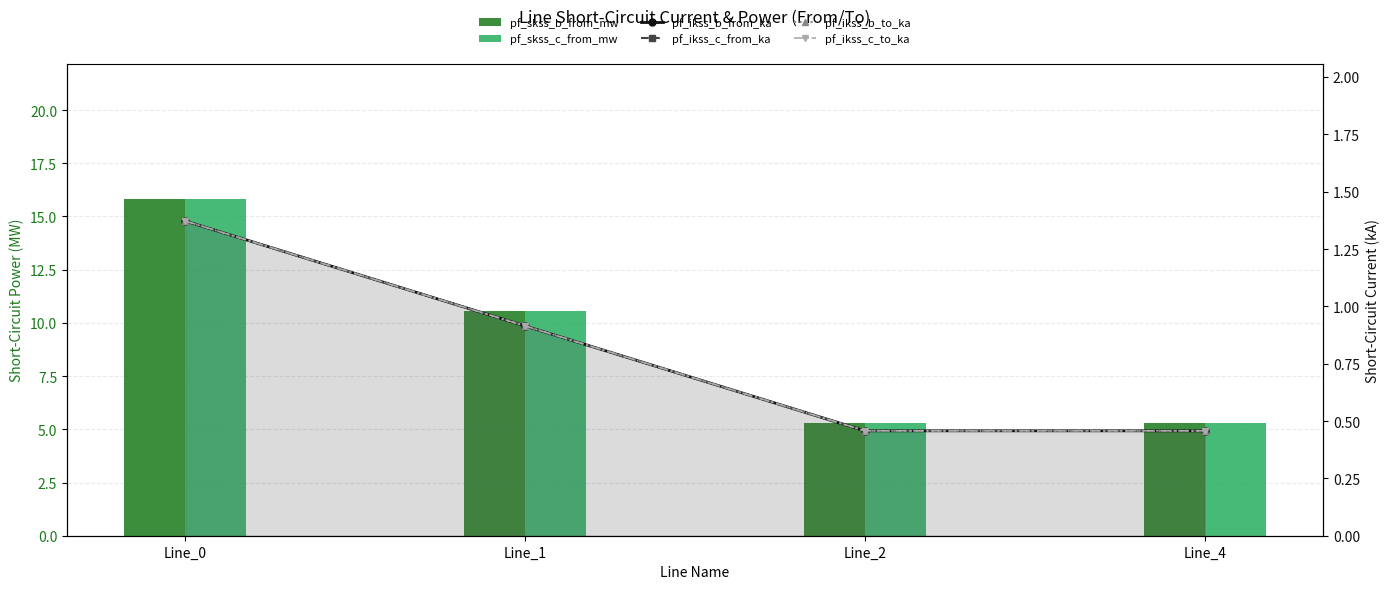

What is the average value of the pf_skss_c_from_mw series?

9.2